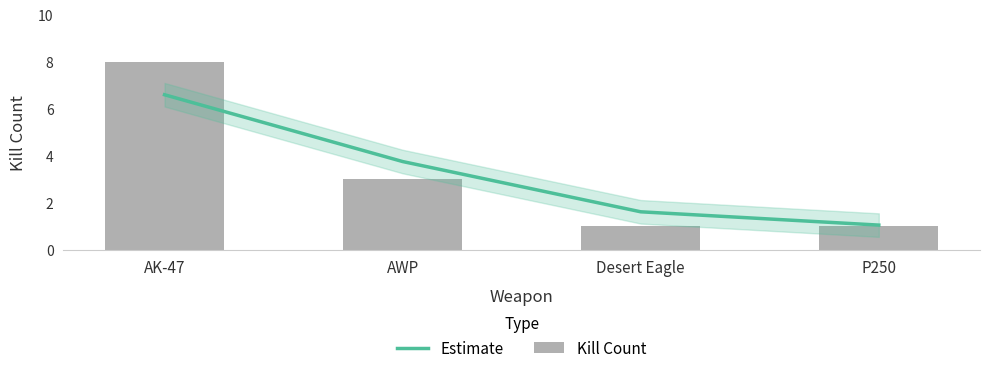

Which series changed the most between AWP and Desert Eagle?

Estimate